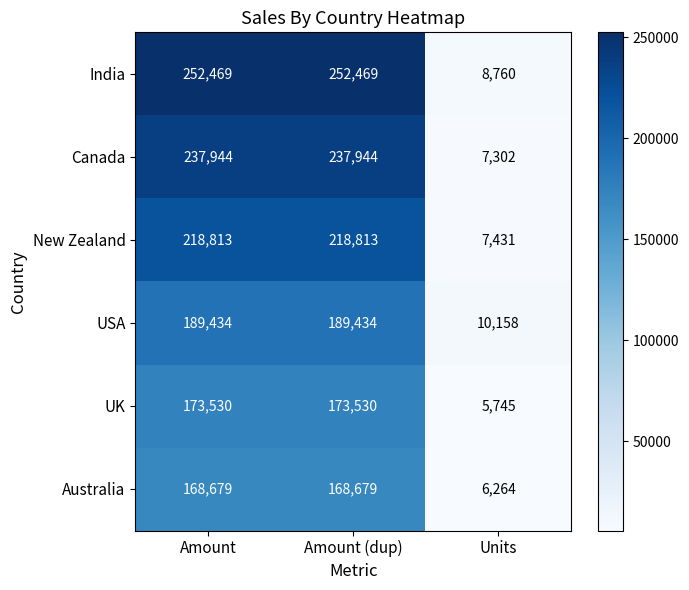

Reading left to right, list all the values displayed in this chart.

India: Amount=252469	Amount (dup)=252469	Units=8760
Canada: Amount=237944	Amount (dup)=237944	Units=7302
New Zealand: Amount=218813	Amount (dup)=218813	Units=7431
USA: Amount=189434	Amount (dup)=189434	Units=10158
UK: Amount=173530	Amount (dup)=173530	Units=5745
Australia: Amount=168679	Amount (dup)=168679	Units=6264